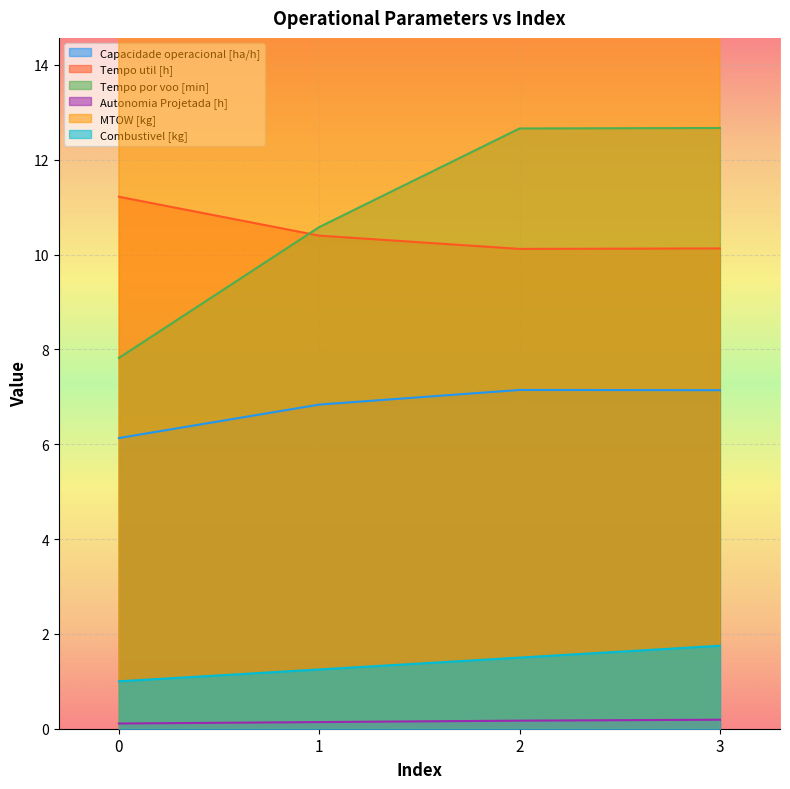

True or false: Autonomia Projetada [h] has a value of 0.0 at 1.

False